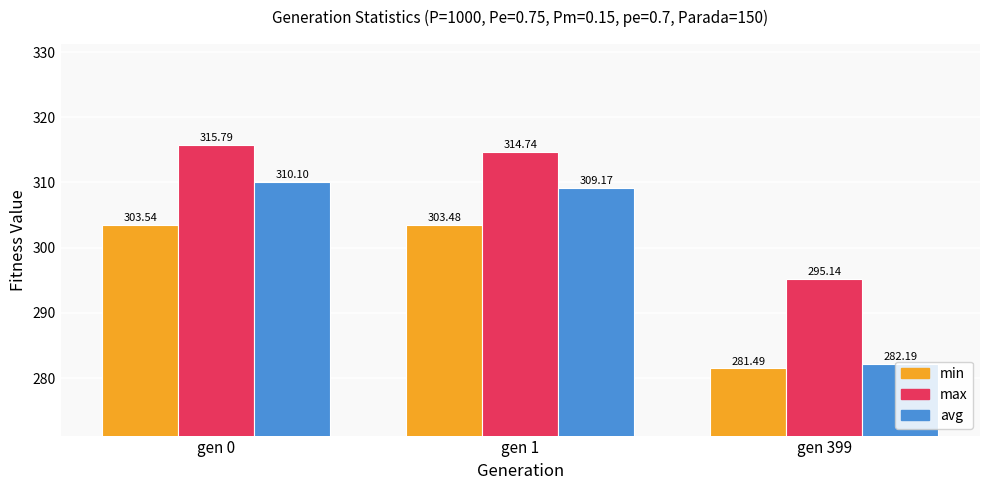

What is the value of the min bar at the 2nd from the left?

303.5